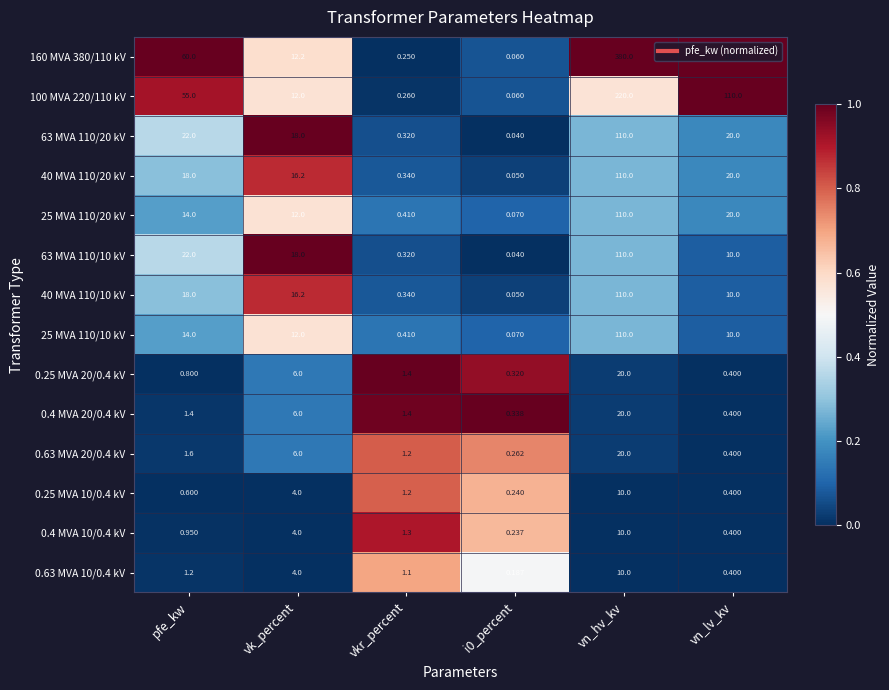

At how many categories does at least one series exceed 0?

6